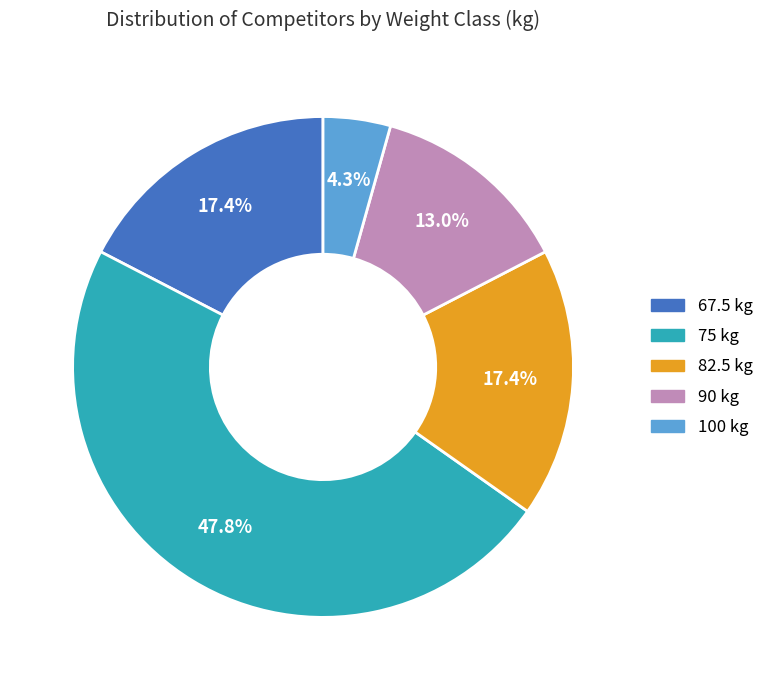

What is the ratio of the value at 67.5 to the value at 100?

4.0